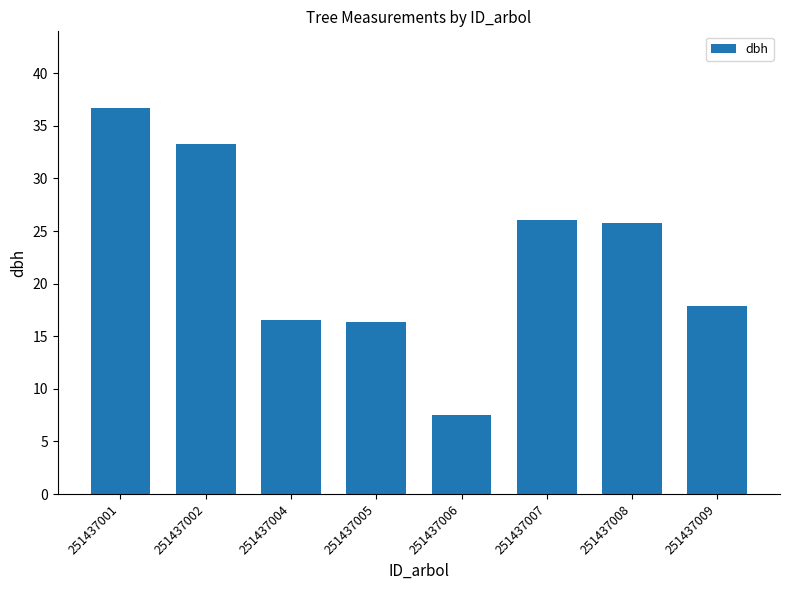

Which label corresponds to the largest value in the chart?

251437001